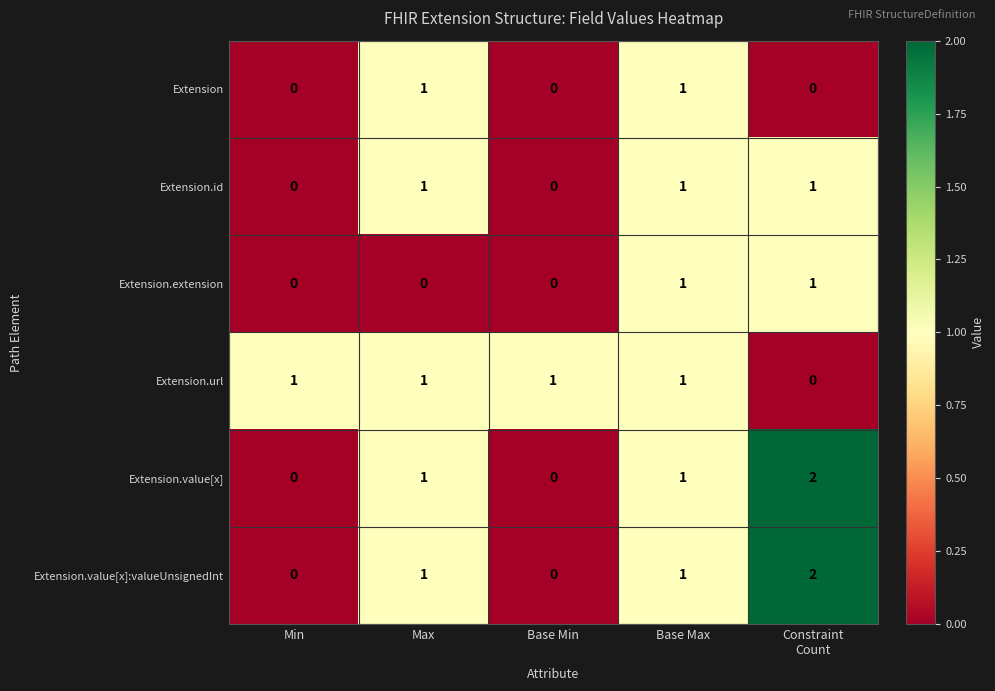

True or false: Extension has a value of 0 at Min.

True